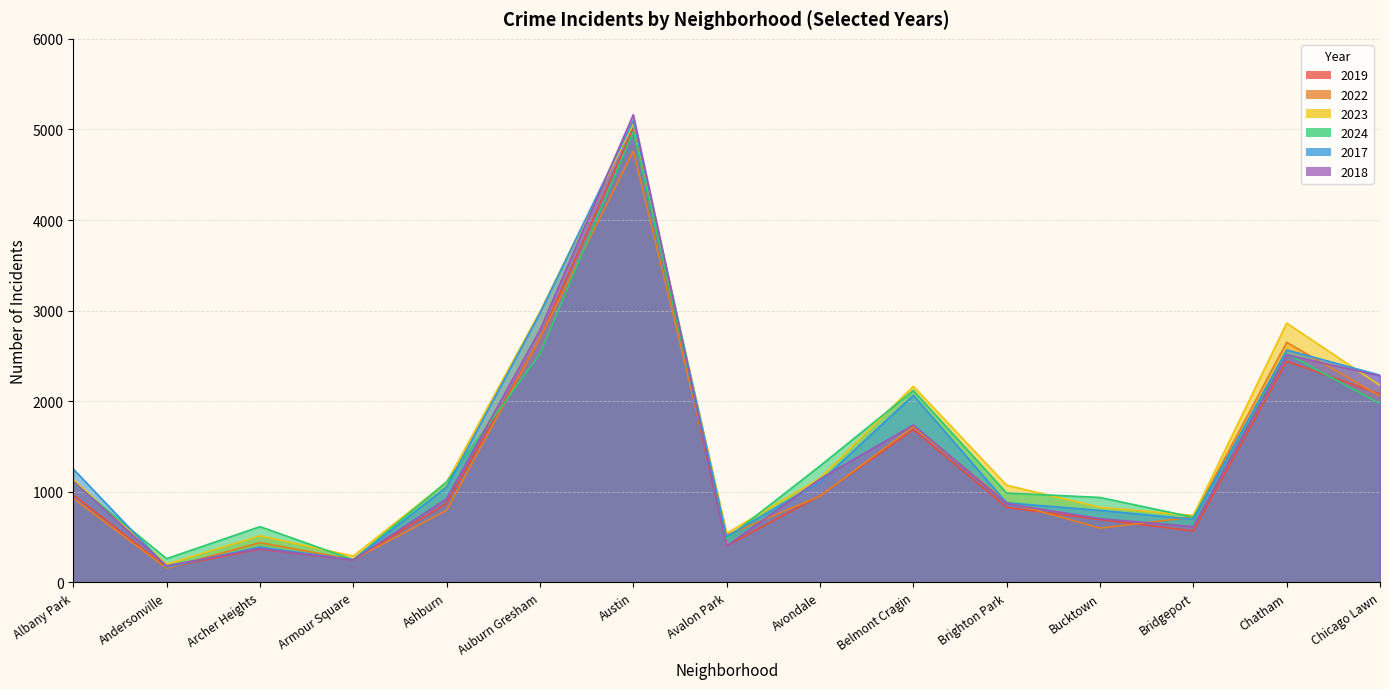

After their last crossing, which series has the higher values: 2024 or 2019?

2019